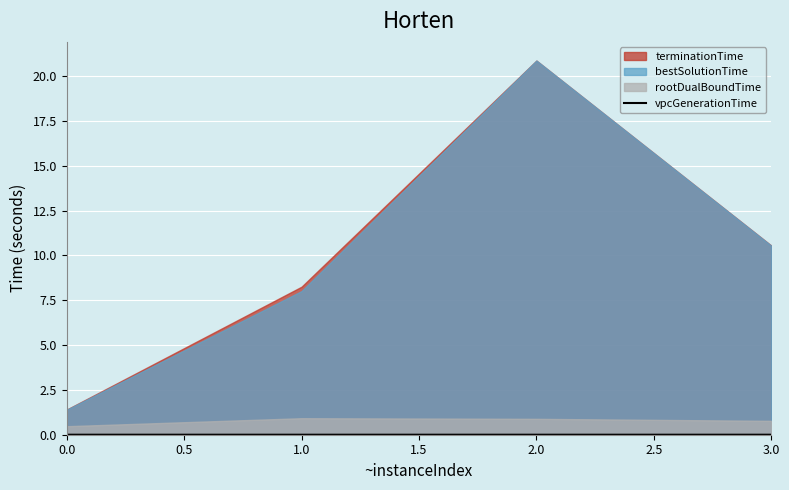

True or false: the data shows 0.0 at 0.0.

False